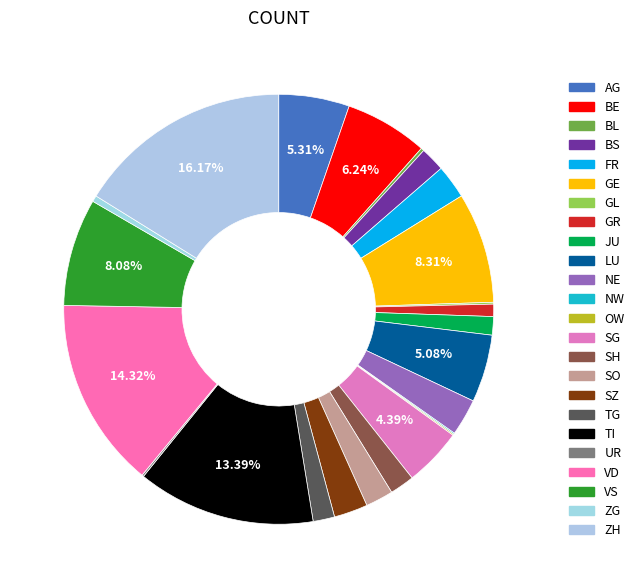

To the nearest percent, what percentage of the pie is SO?

2%